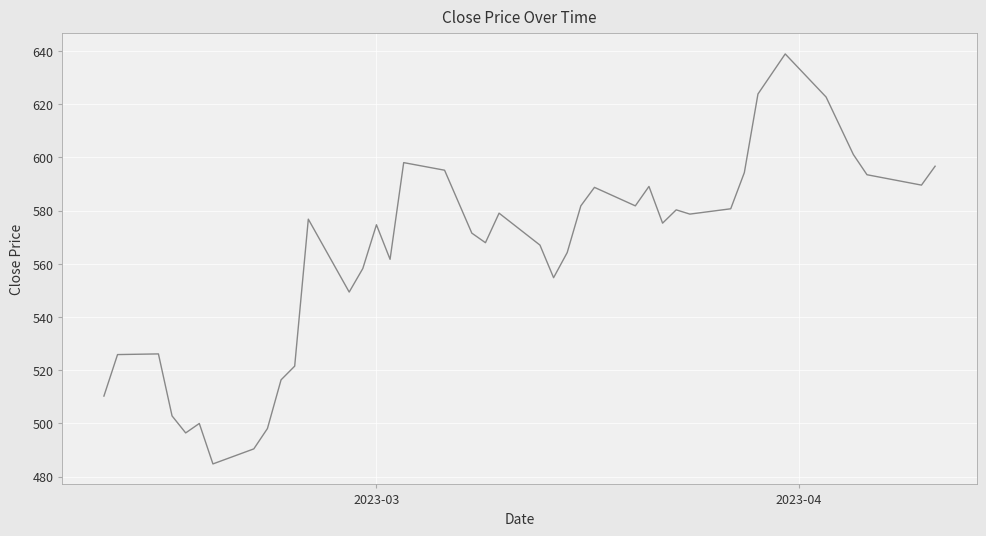

What is the difference between the maximum and minimum values?

154.1